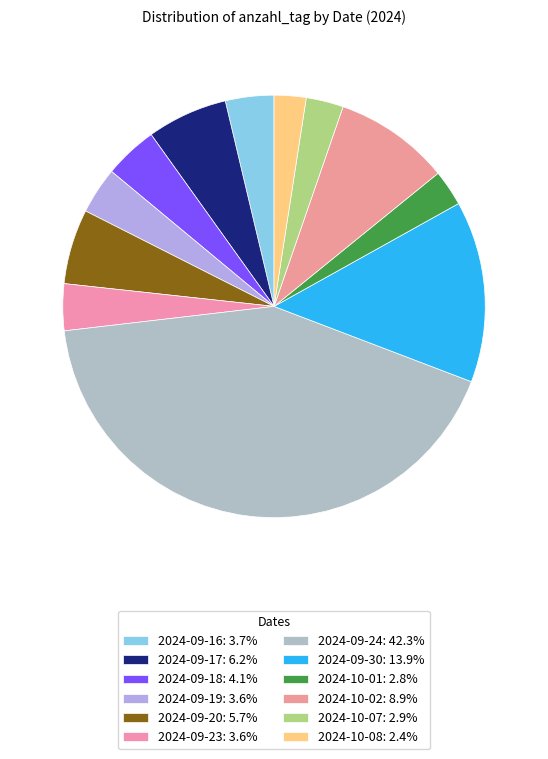

Which slice is the smallest?

2024-10-08